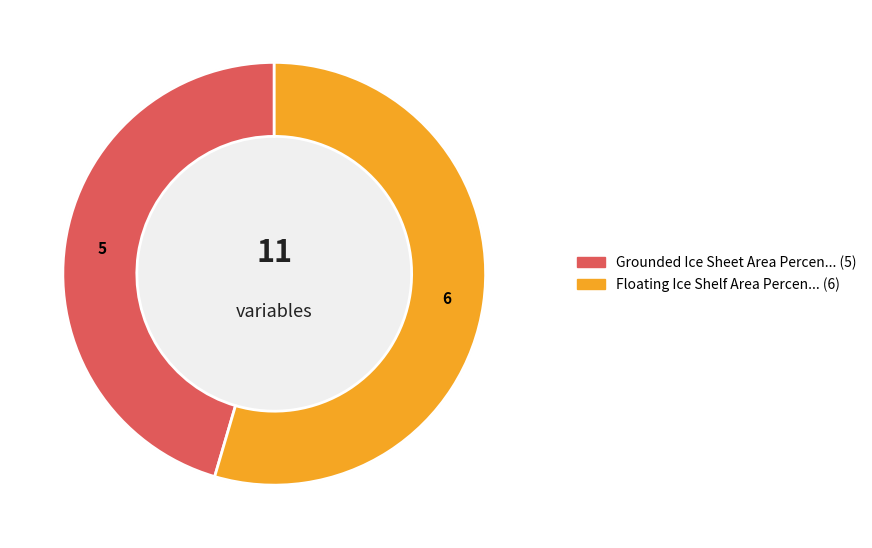

Count the number of slices in the pie.

2